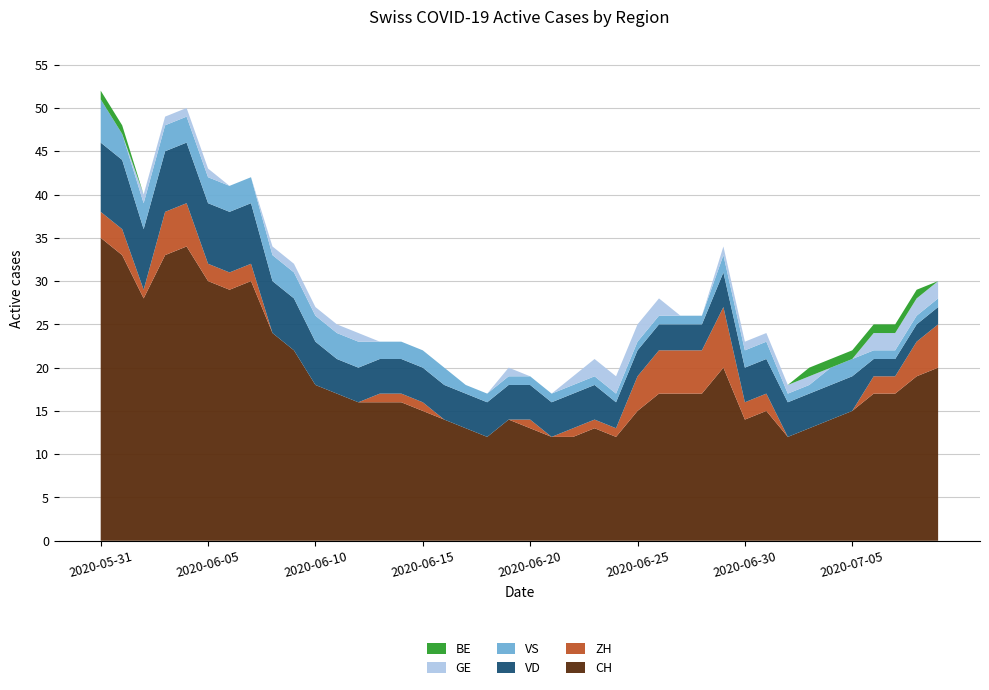

Reading left to right, what are all the values shown in this chart?

CH: 2020-05-31=35	2020-06-01=33	2020-06-02=28	2020-06-03=33	2020-06-04=34	2020-06-05=30	2020-06-06=29	2020-06-07=30	2020-06-08=24	2020-06-09=22	2020-06-10=18	2020-06-11=17	2020-06-12=16	2020-06-13=16	2020-06-14=16	2020-06-15=15	2020-06-16=14	2020-06-17=13	2020-06-18=12	2020-06-19=14	2020-06-20=13	2020-06-21=12	2020-06-22=12	2020-06-23=13	2020-06-24=12	2020-06-25=15	2020-06-26=17	2020-06-27=17	2020-06-28=17	2020-06-29=20	2020-06-30=14	2020-07-01=15	2020-07-02=12	2020-07-03=13	2020-07-04=14	2020-07-05=15	2020-07-06=17	2020-07-07=17	2020-07-08=19	2020-07-09=20
ZH: 2020-05-31=3	2020-06-01=3	2020-06-02=1	2020-06-03=5	2020-06-04=5	2020-06-05=2	2020-06-06=2	2020-06-07=2	2020-06-08=0	2020-06-09=0	2020-06-10=0	2020-06-11=0	2020-06-12=0	2020-06-13=1	2020-06-14=1	2020-06-15=1	2020-06-16=0	2020-06-17=0	2020-06-18=0	2020-06-19=0	2020-06-20=1	2020-06-21=0	2020-06-22=1	2020-06-23=1	2020-06-24=1	2020-06-25=4	2020-06-26=5	2020-06-27=5	2020-06-28=5	2020-06-29=7	2020-06-30=2	2020-07-01=2	2020-07-02=0	2020-07-03=0	2020-07-04=0	2020-07-05=0	2020-07-06=2	2020-07-07=2	2020-07-08=4	2020-07-09=5
VD: 2020-05-31=8	2020-06-01=8	2020-06-02=7	2020-06-03=7	2020-06-04=7	2020-06-05=7	2020-06-06=7	2020-06-07=7	2020-06-08=6	2020-06-09=6	2020-06-10=5	2020-06-11=4	2020-06-12=4	2020-06-13=4	2020-06-14=4	2020-06-15=4	2020-06-16=4	2020-06-17=4	2020-06-18=4	2020-06-19=4	2020-06-20=4	2020-06-21=4	2020-06-22=4	2020-06-23=4	2020-06-24=3	2020-06-25=3	2020-06-26=3	2020-06-27=3	2020-06-28=3	2020-06-29=4	2020-06-30=4	2020-07-01=4	2020-07-02=4	2020-07-03=4	2020-07-04=4	2020-07-05=4	2020-07-06=2	2020-07-07=2	2020-07-08=2	2020-07-09=2
VS: 2020-05-31=5	2020-06-01=3	2020-06-02=3	2020-06-03=3	2020-06-04=3	2020-06-05=3	2020-06-06=3	2020-06-07=3	2020-06-08=3	2020-06-09=3	2020-06-10=3	2020-06-11=3	2020-06-12=3	2020-06-13=2	2020-06-14=2	2020-06-15=2	2020-06-16=2	2020-06-17=1	2020-06-18=1	2020-06-19=1	2020-06-20=1	2020-06-21=1	2020-06-22=1	2020-06-23=1	2020-06-24=1	2020-06-25=1	2020-06-26=1	2020-06-27=1	2020-06-28=1	2020-06-29=2	2020-06-30=2	2020-07-01=2	2020-07-02=1	2020-07-03=1	2020-07-04=2	2020-07-05=2	2020-07-06=1	2020-07-07=1	2020-07-08=1	2020-07-09=1
GE: 2020-05-31=0	2020-06-01=0	2020-06-02=1	2020-06-03=1	2020-06-04=1	2020-06-05=1	2020-06-06=0	2020-06-07=0	2020-06-08=1	2020-06-09=1	2020-06-10=1	2020-06-11=1	2020-06-12=1	2020-06-13=0	2020-06-14=0	2020-06-15=0	2020-06-16=0	2020-06-17=0	2020-06-18=0	2020-06-19=1	2020-06-20=0	2020-06-21=0	2020-06-22=1	2020-06-23=2	2020-06-24=2	2020-06-25=2	2020-06-26=2	2020-06-27=0	2020-06-28=0	2020-06-29=1	2020-06-30=1	2020-07-01=1	2020-07-02=1	2020-07-03=1	2020-07-04=0	2020-07-05=0	2020-07-06=2	2020-07-07=2	2020-07-08=2	2020-07-09=2
BE: 2020-05-31=1	2020-06-01=1	2020-06-02=0	2020-06-03=0	2020-06-04=0	2020-06-05=0	2020-06-06=0	2020-06-07=0	2020-06-08=0	2020-06-09=0	2020-06-10=0	2020-06-11=0	2020-06-12=0	2020-06-13=0	2020-06-14=0	2020-06-15=0	2020-06-16=0	2020-06-17=0	2020-06-18=0	2020-06-19=0	2020-06-20=0	2020-06-21=0	2020-06-22=0	2020-06-23=0	2020-06-24=0	2020-06-25=0	2020-06-26=0	2020-06-27=0	2020-06-28=0	2020-06-29=0	2020-06-30=0	2020-07-01=0	2020-07-02=0	2020-07-03=1	2020-07-04=1	2020-07-05=1	2020-07-06=1	2020-07-07=1	2020-07-08=1	2020-07-09=0